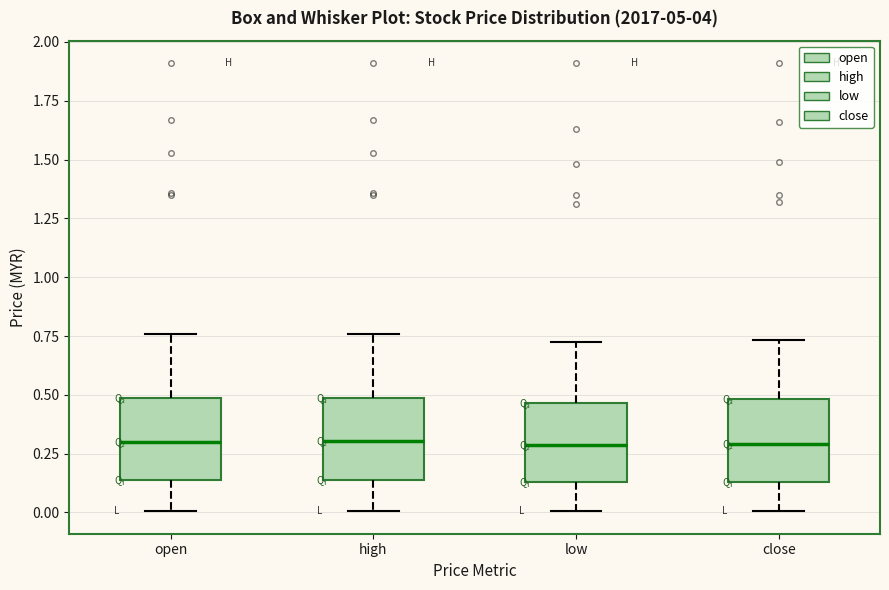

Where does the upper whisker of the box for close end on the y-axis? The values are not printed on the chart, so give them approximately, as read against the axis.

0.75